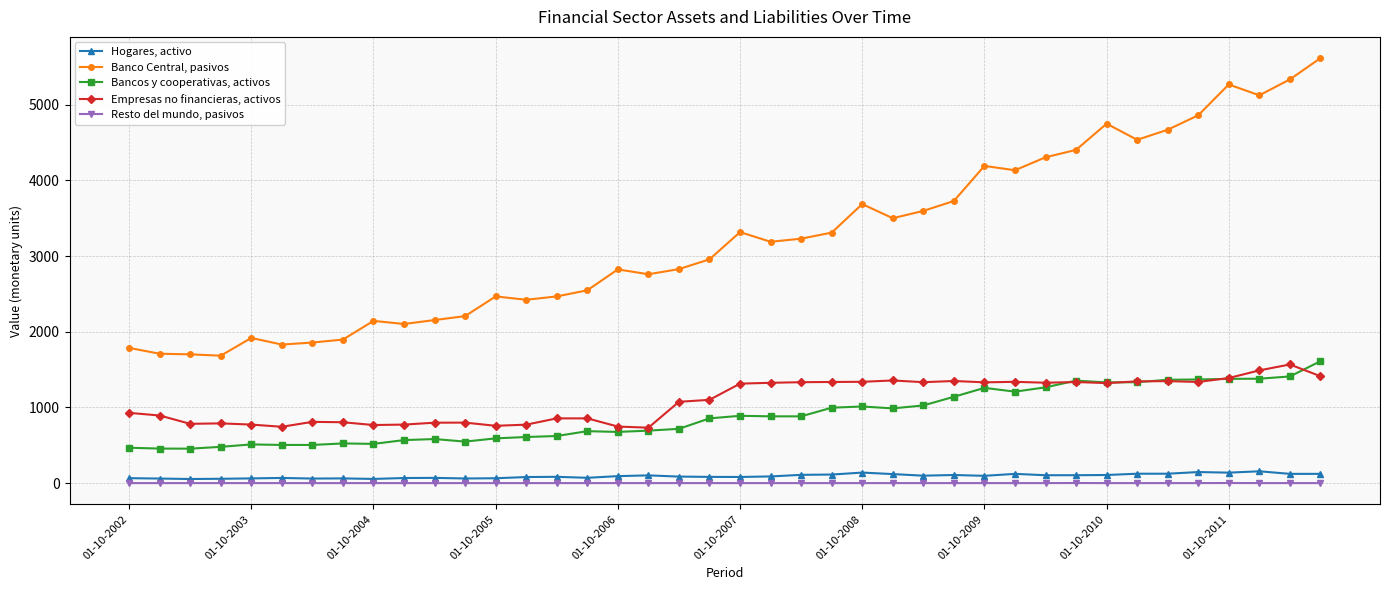

How many lines are shown in the chart?

5